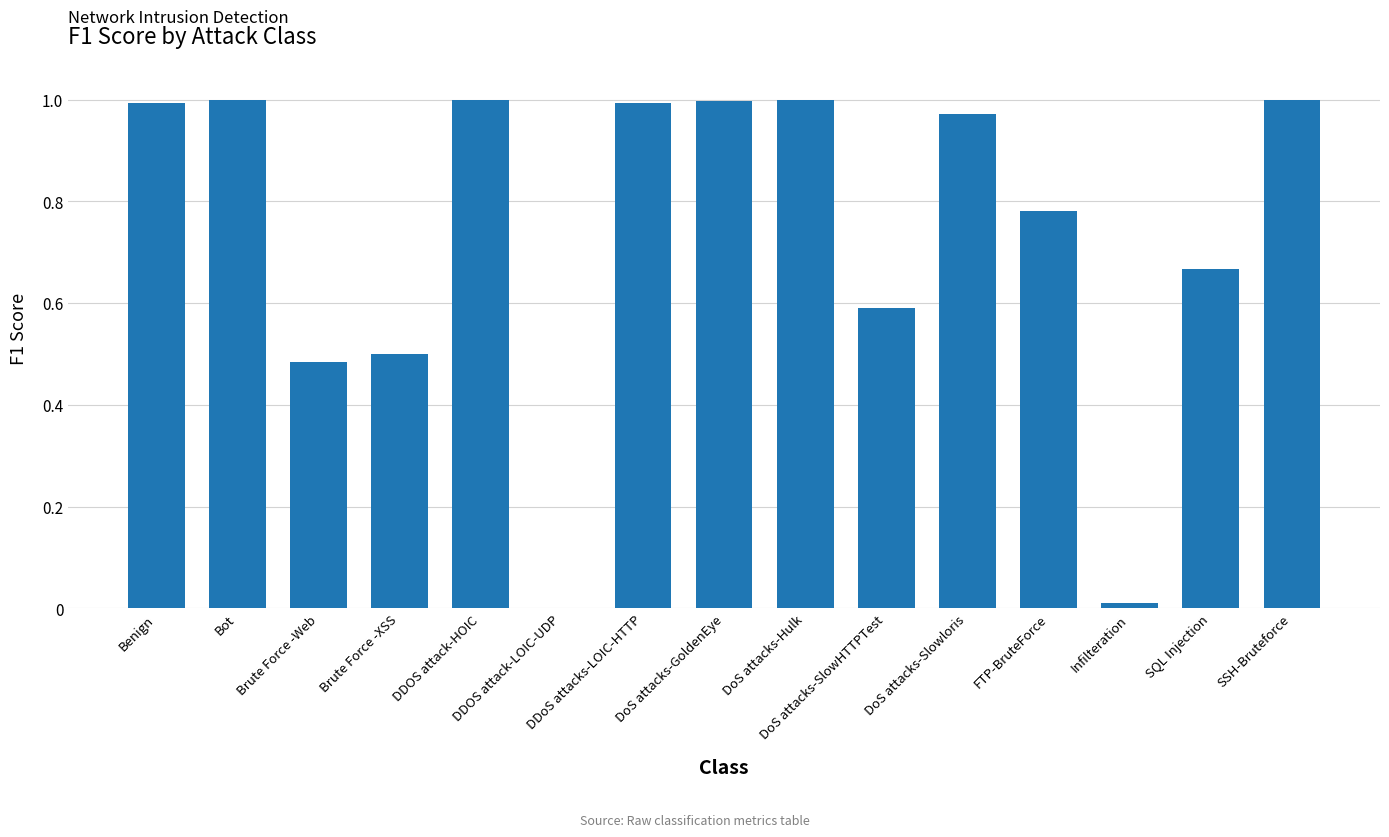

Reading left to right, extract all data points from this chart.

Benign=1.0	Bot=1.0	Brute Force -Web=0.5	Brute Force -XSS=0.5	DDOS attack-HOIC=1.0	DDOS attack-LOIC-UDP=0.0	DDoS attacks-LOIC-HTTP=1.0	DoS attacks-GoldenEye=1.0	DoS attacks-Hulk=1.0	DoS attacks-SlowHTTPTest=0.6	DoS attacks-Slowloris=1.0	FTP-BruteForce=0.8	Infilteration=0.0	SQL Injection=0.7	SSH-Bruteforce=1.0